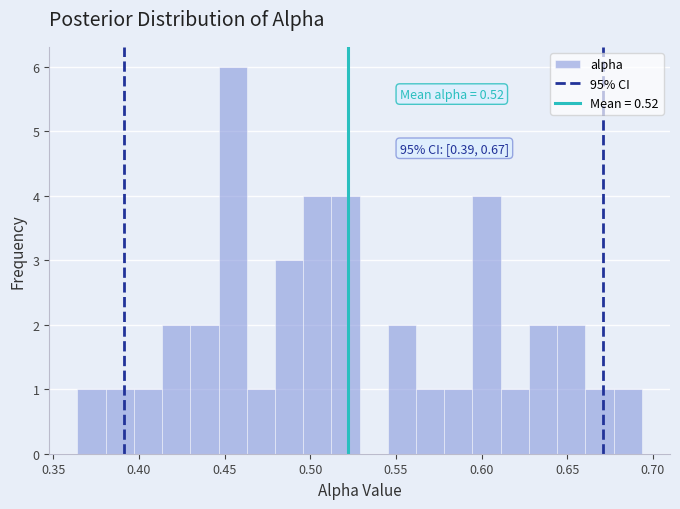

Read against the x-axis, roughly where is the centre of the tallest bar?

0.455